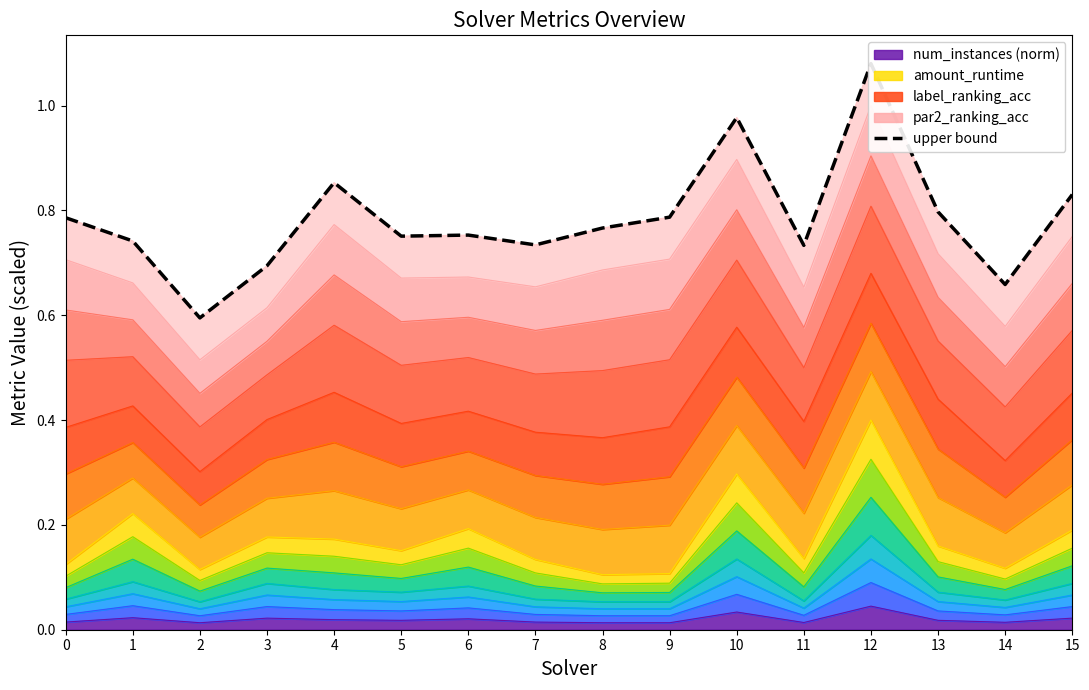

True or false: the data shows 0.8 at 8.

True